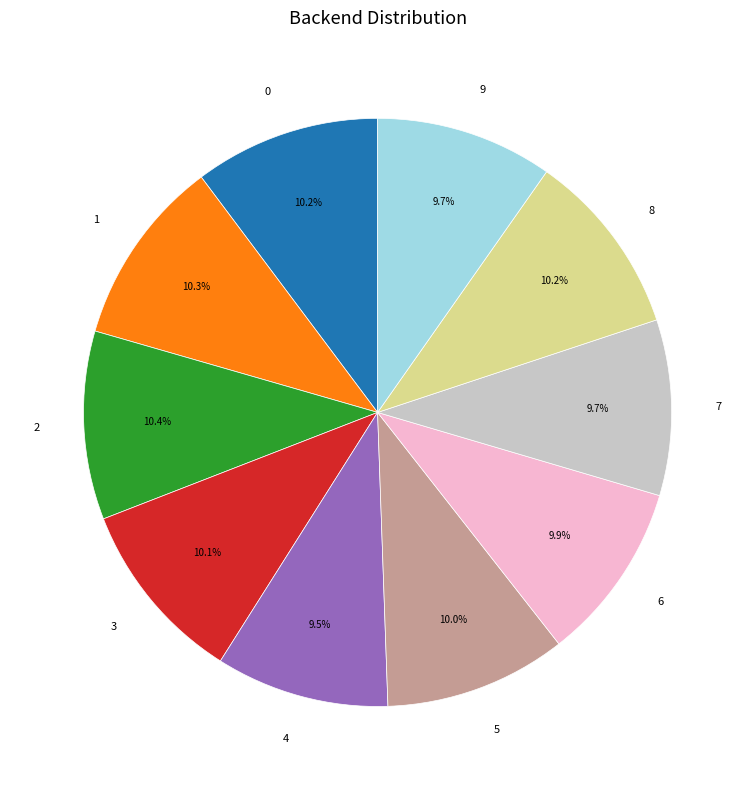

Is there a majority slice in this chart?

No